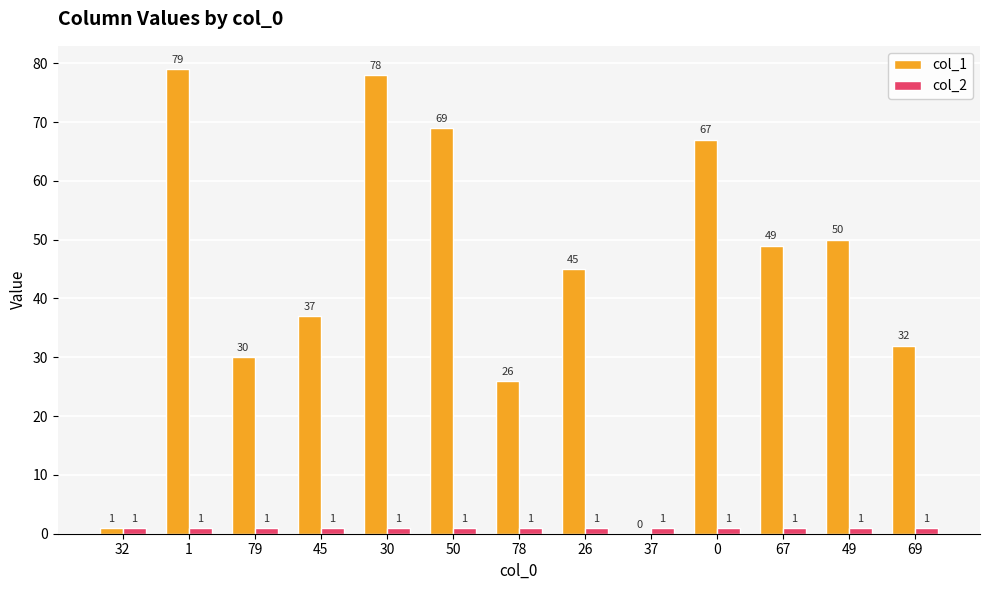

What is the total value across all series at 49?

51